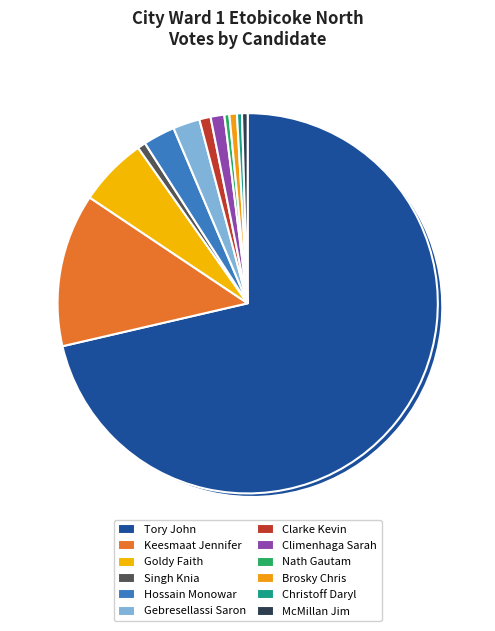

Does Christoff Daryl represent more than half of the total?

No